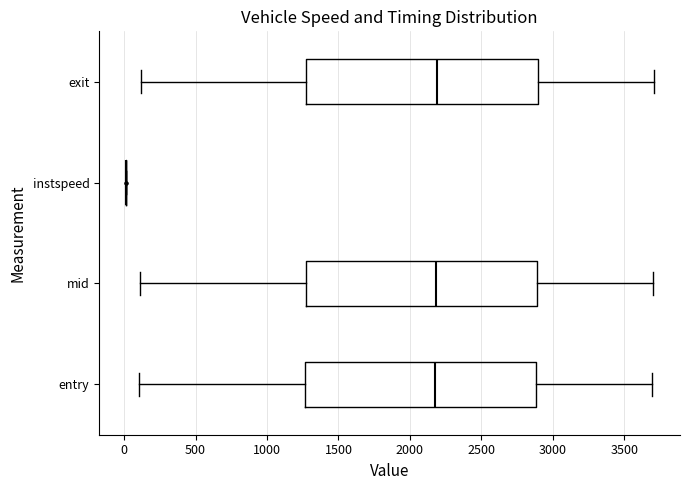

Reading bottom to top, read every box against the x-axis: the position of its median line, the range the box covers, and the ends of its whiskers. The values are not printed on the chart, so give them approximately, as read against the axis.

entry: median 2200, box 1250 to 2900, whiskers 100 to 3700
mid: median 2200, box 1250 to 2900, whiskers 100 to 3700
instspeed: box collapsed to a line at 0, whiskers 0 to 0
exit: median 2200, box 1250 to 2900, whiskers 100 to 3700